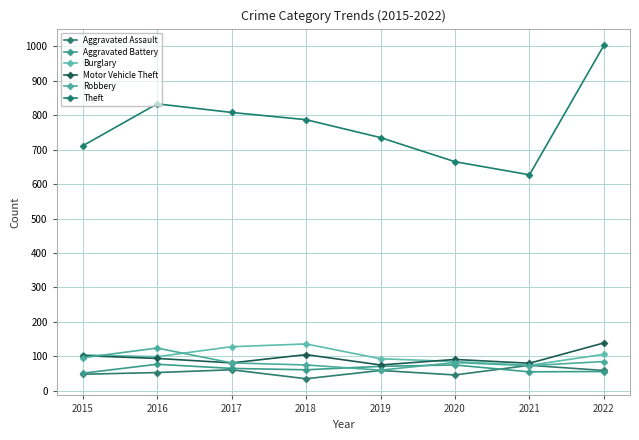

What is the total value across all series at 2019?

1093